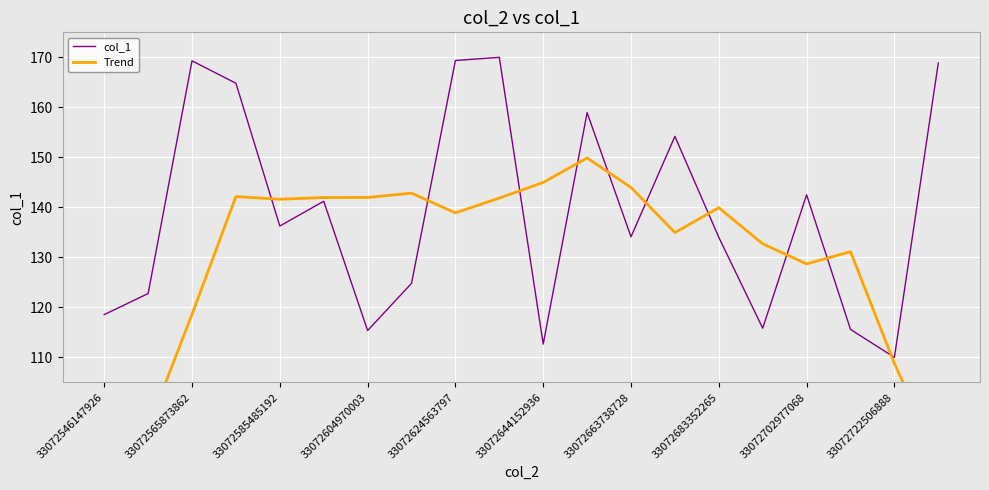

What is the minimum value shown in the chart?

68.4